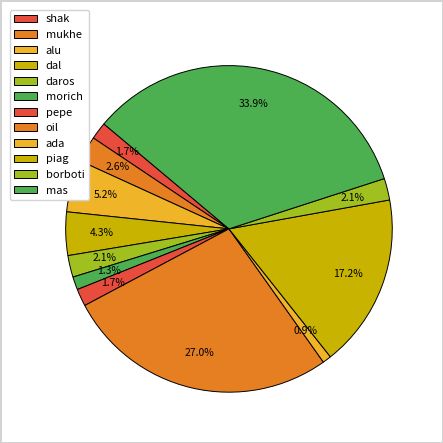

Is it true that alu is 17% of the pie?

False